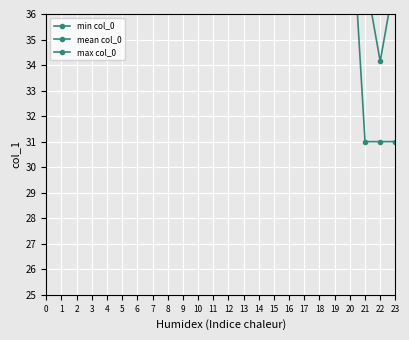

How many data points in max col_0 are above 44?

1